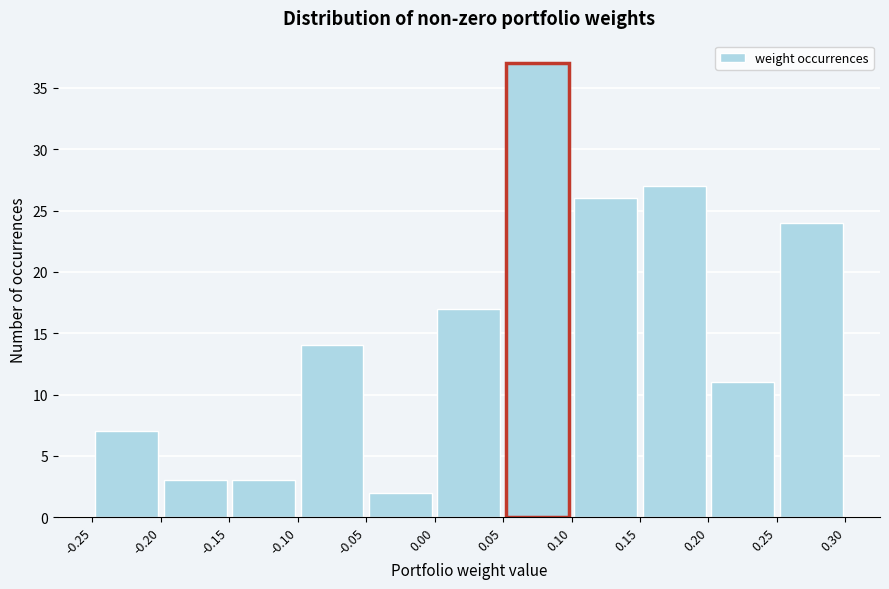

Reading left to right, transcribe this chart: for each bar, give the range it covers on the x-axis and its height. The values are not printed on the chart, so give them approximately, as read against the axis.

-0.25 to -0.20: 7
-0.20 to -0.15: 3
-0.15 to -0.10: 3
-0.10 to -0.05: 14
-0.05 to 0.00: 2
0.00 to 0.05: 17
0.05 to 0.10: 37
0.10 to 0.15: 26
0.15 to 0.20: 27
0.20 to 0.25: 11
0.25 to 0.30: 24